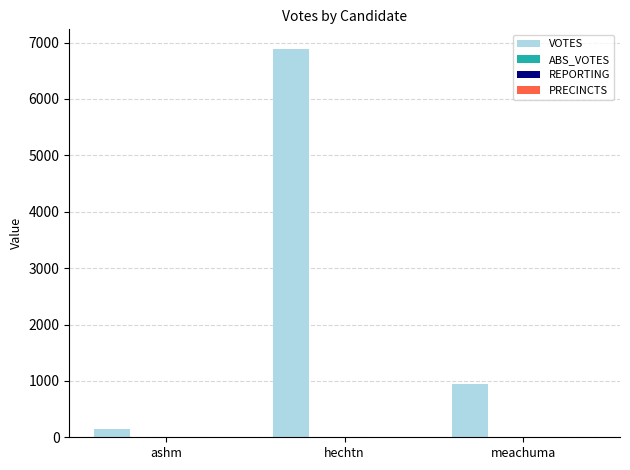

What is the sum of all VOTES values?

7988